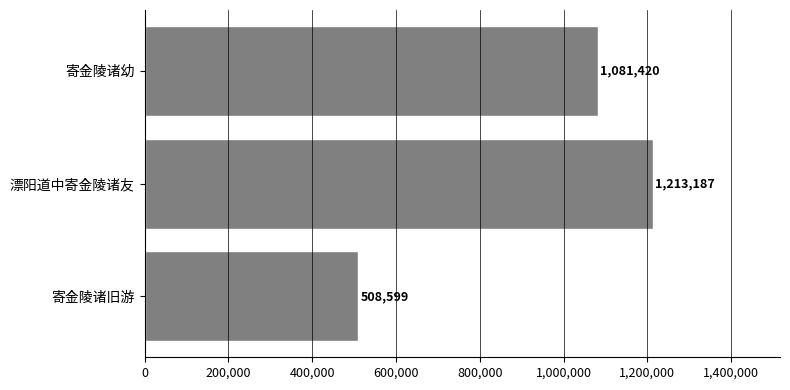

Reading bottom to top, transcribe all the data shown in this chart.

寄金陵诸旧游=508599	漂阳道中寄金陵诸友=1213187	寄金陵诸幼=1081420